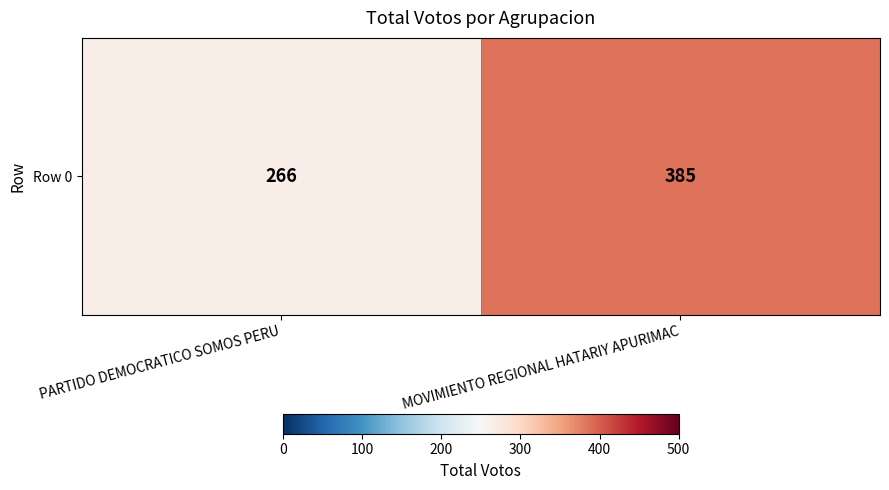

What is the difference between the maximum and minimum values?

119